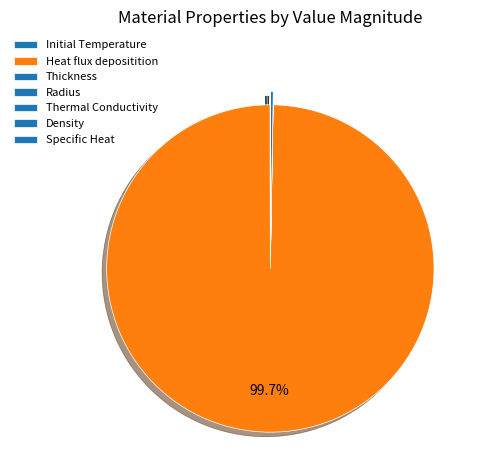

Rank the categories by value from highest to lowest.

Heat flux depositition, Density, Initial Temperature, Specific Heat, Thermal Conductivity, Radius, Thickness